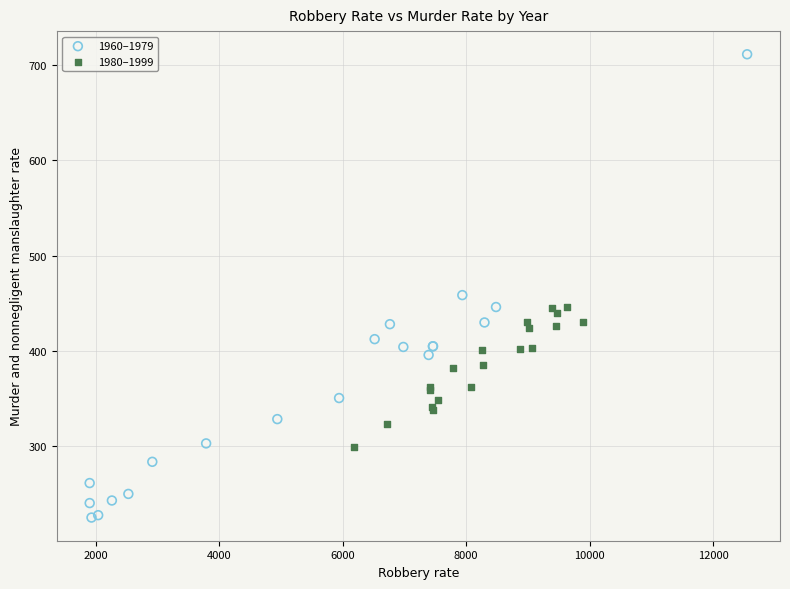

Which series contains the highest Y value?

1960–1979